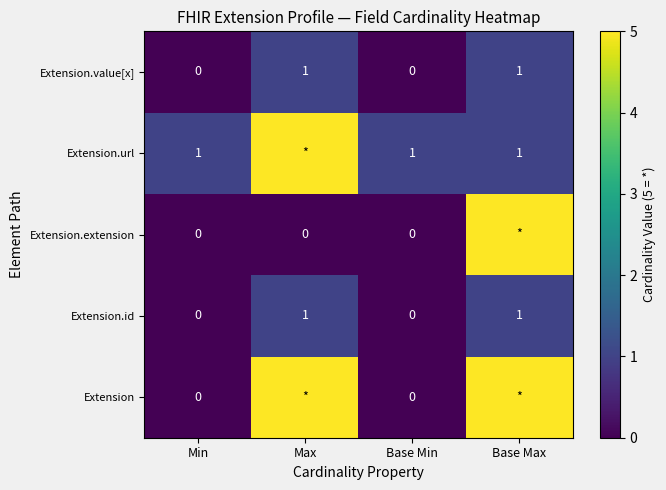

Count the Extension.id values in the range 0 to 1.

4